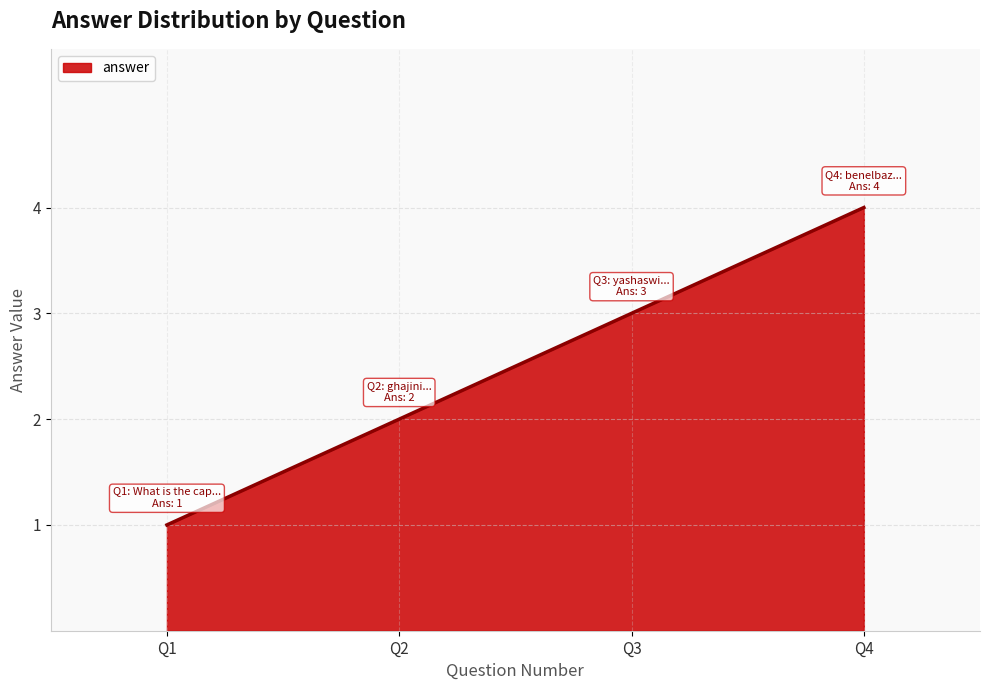

What is the ratio of the value at Q2 to the value at Q1?

2.0